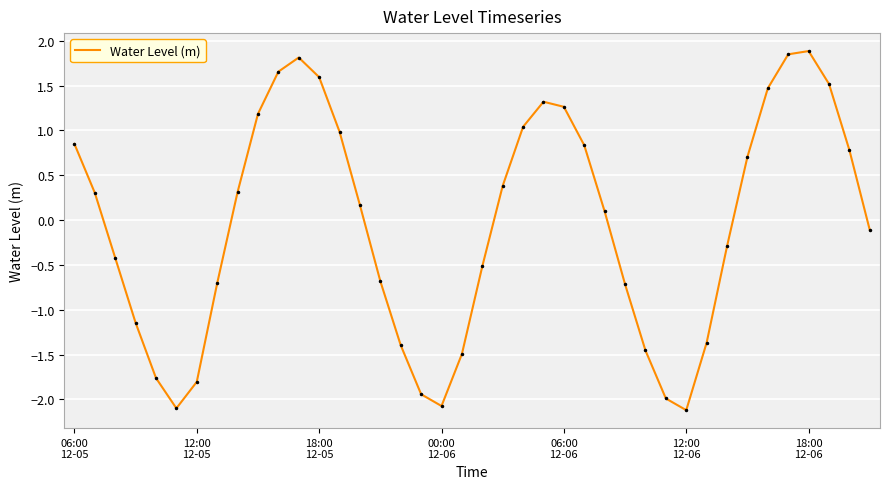

What is the minimum value shown in the chart?

-2.1